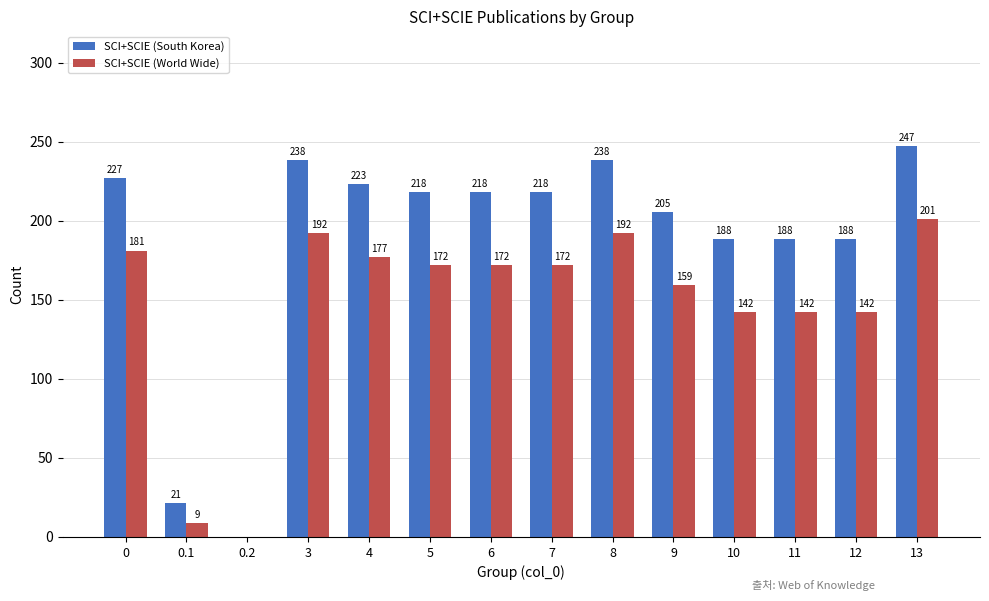

What is the sum of the SCI+SCIE (South Korea) values at 6 and 0?

445.7